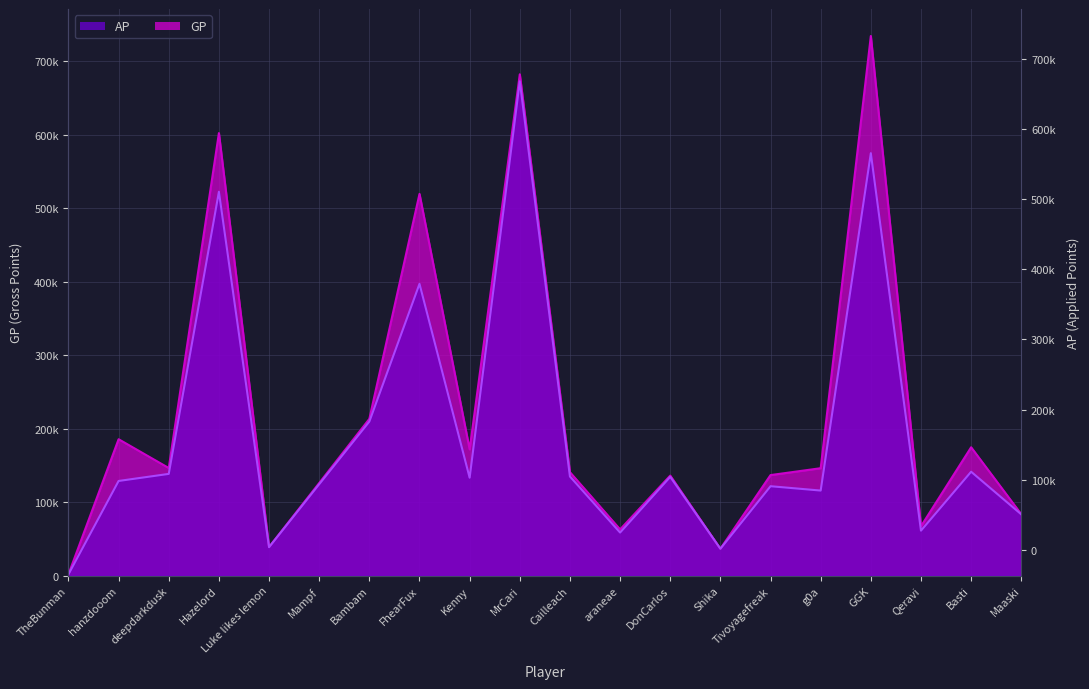

Where does the AP series first go above 133233?

deepdarkdusk